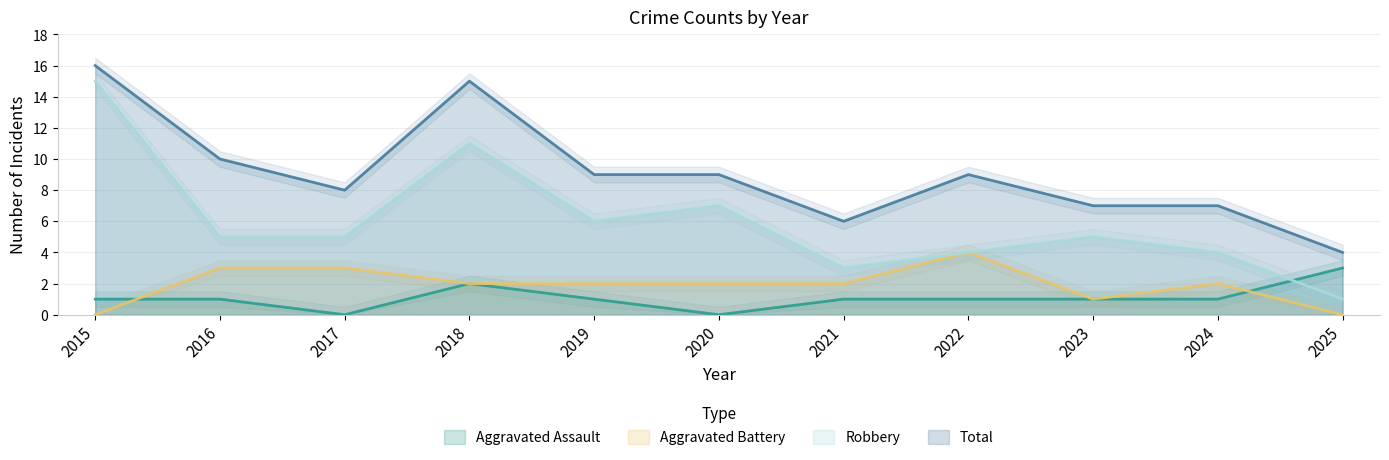

At which label does Robbery reach its peak?

2015